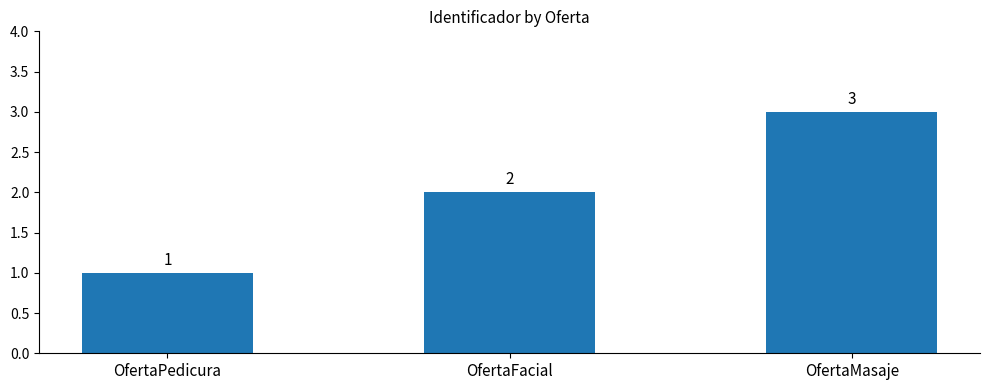

How many series are shown in this chart?

1